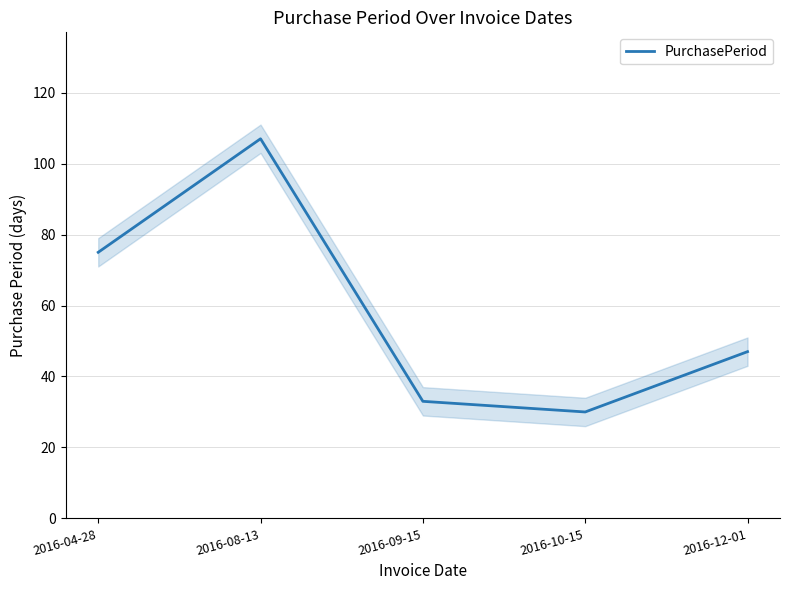

What is the label of the 5th point from the right?

2016-04-28